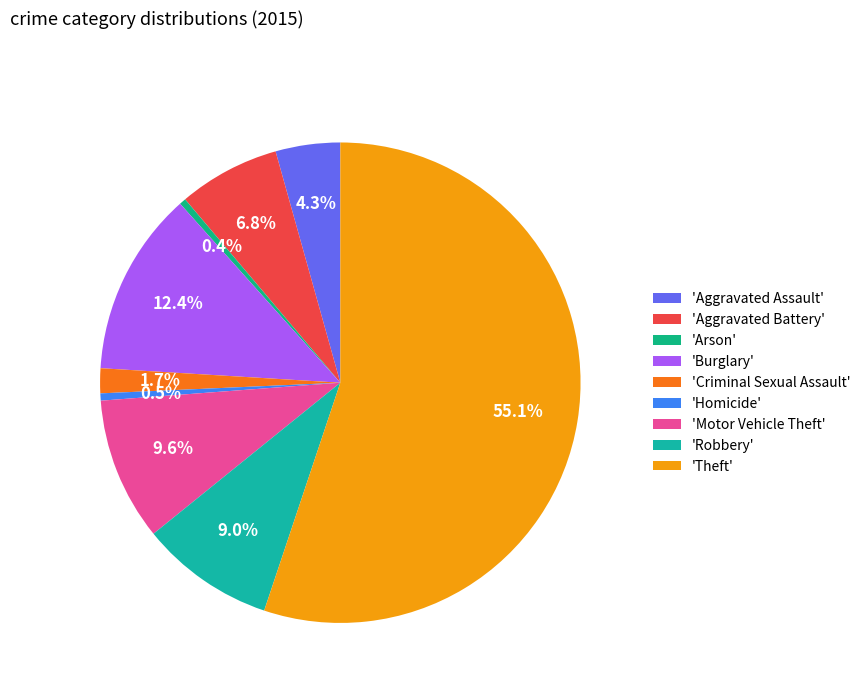

To the nearest percent, what is the average slice percentage?

11%